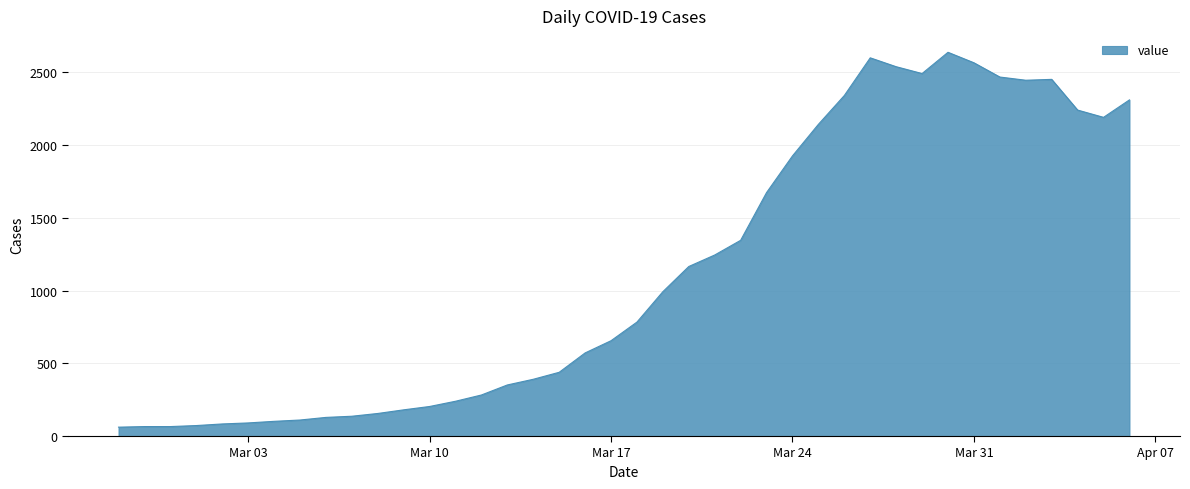

What is the minimum value shown in the chart?

61